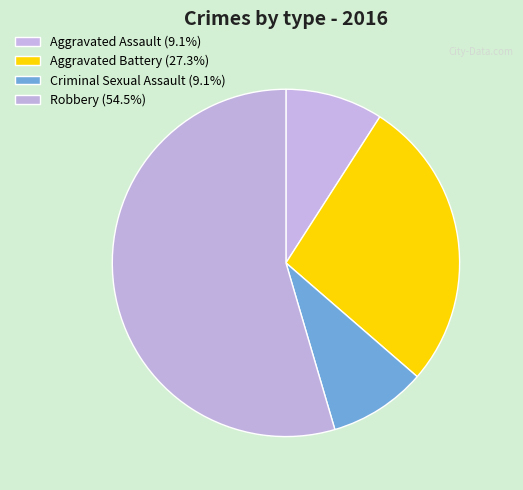

How many slices are in this pie chart?

4